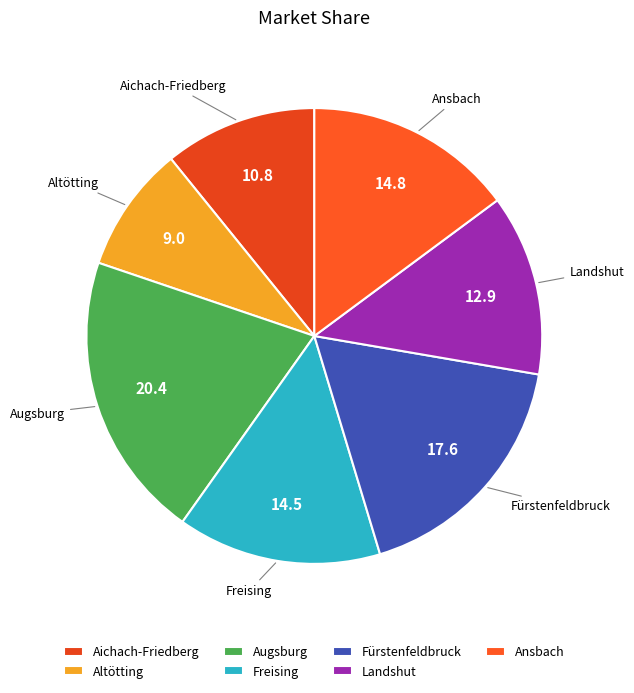

Between Freising and Landshut, which is larger?

Freising